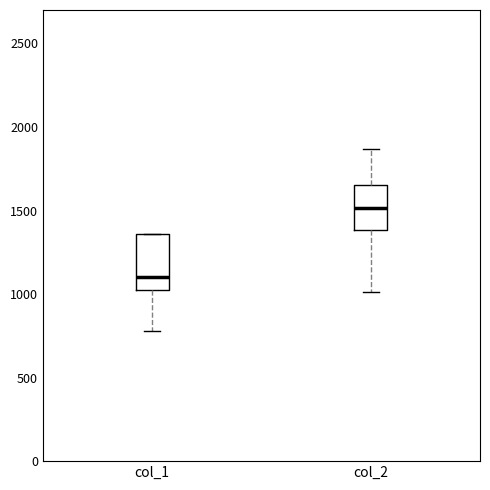

Which box's median line is the highest?

col_2